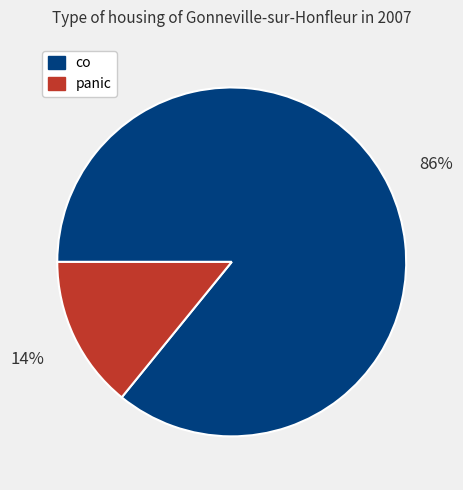

Is there any slice that represents more than half of the pie?

Yes